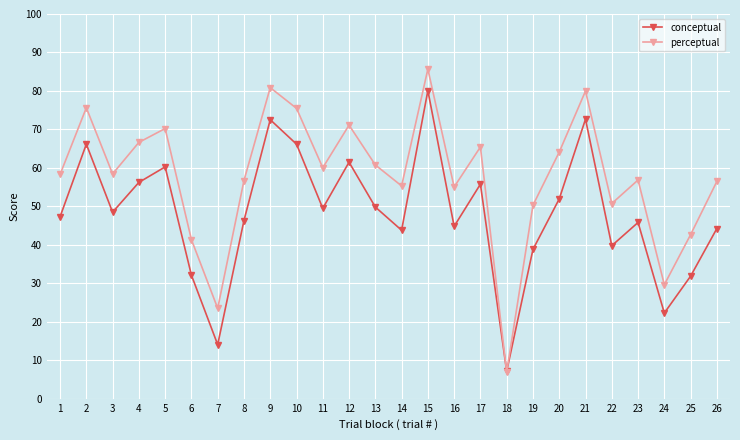

Which series changed the most between 1 and 24?

perceptual